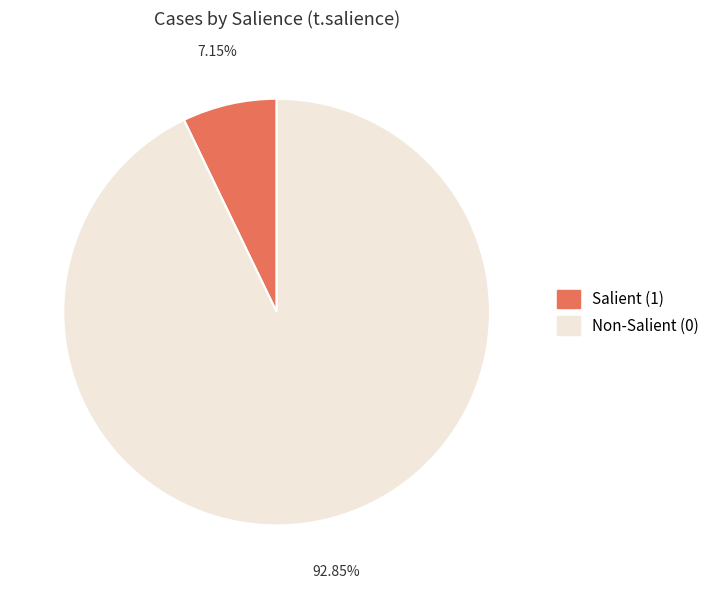

Is there any slice that represents more than half of the pie?

Yes